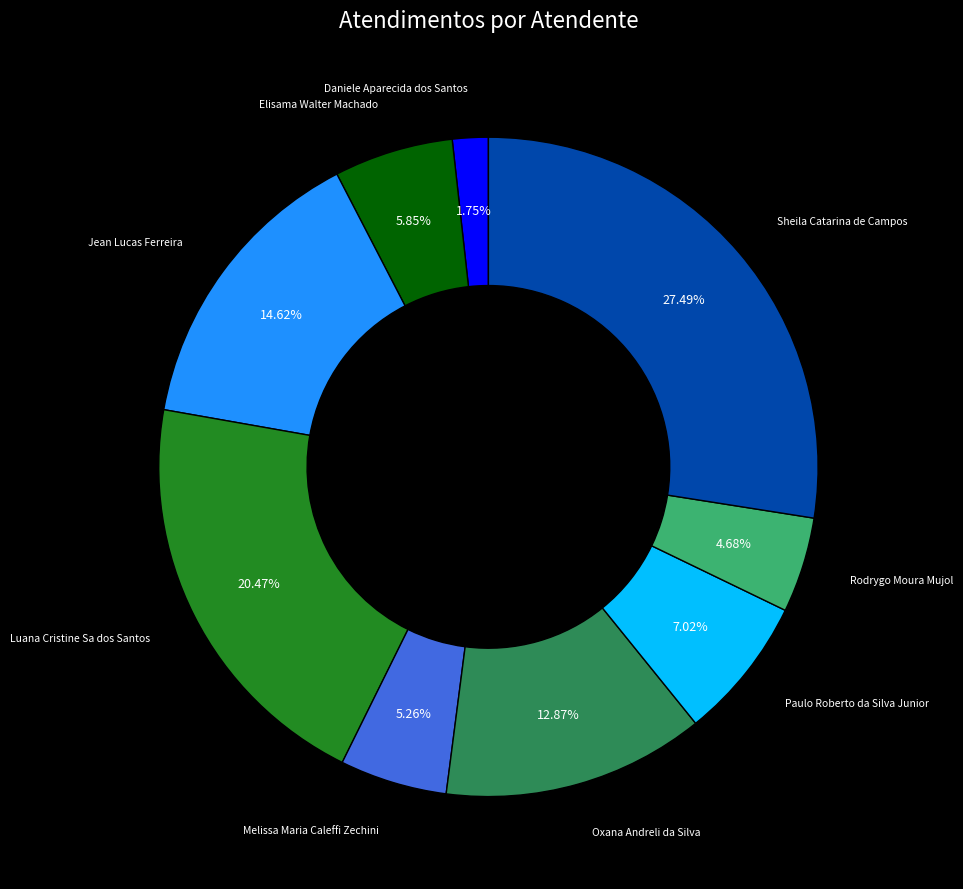

Is there a majority slice in this chart?

No